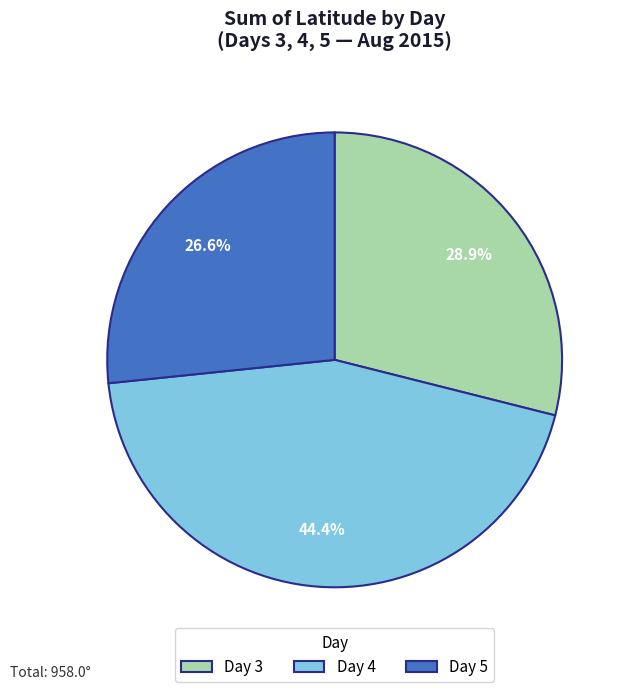

Which category has the biggest portion of the pie?

Day 4